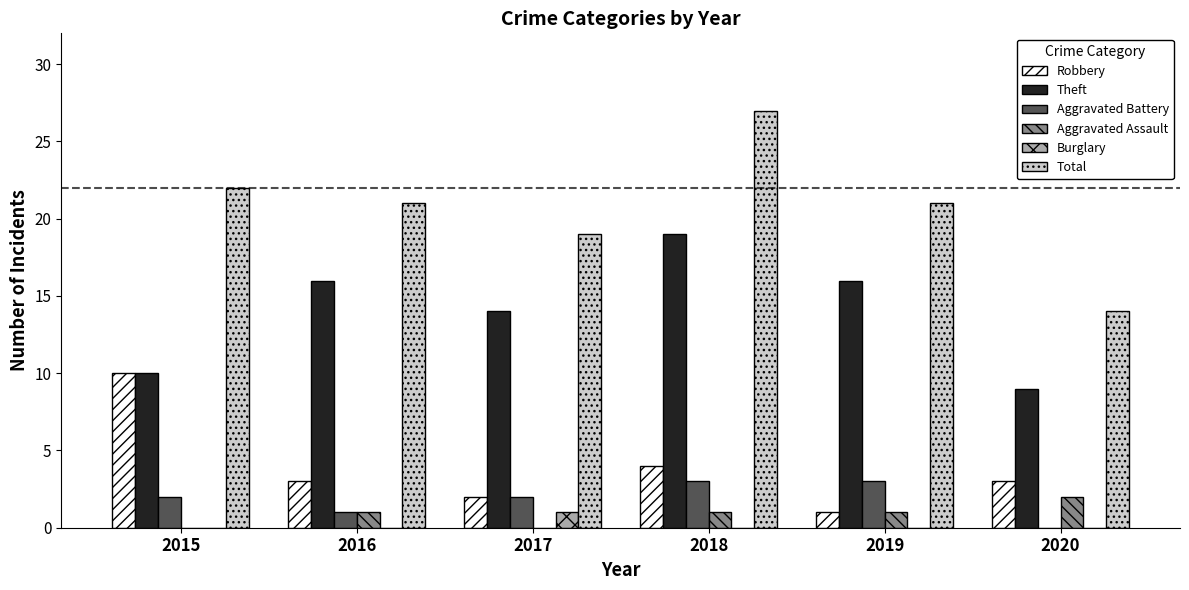

Count the number of categories in the chart.

6